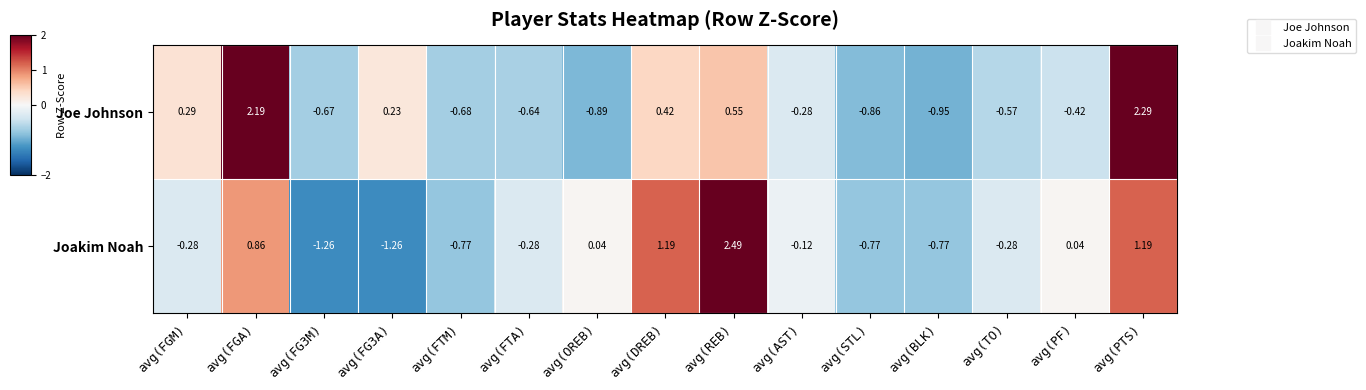

Is the value of Joe Johnson at avg(PF) greater than the value of Joakim Noah at avg(PTS)?

No